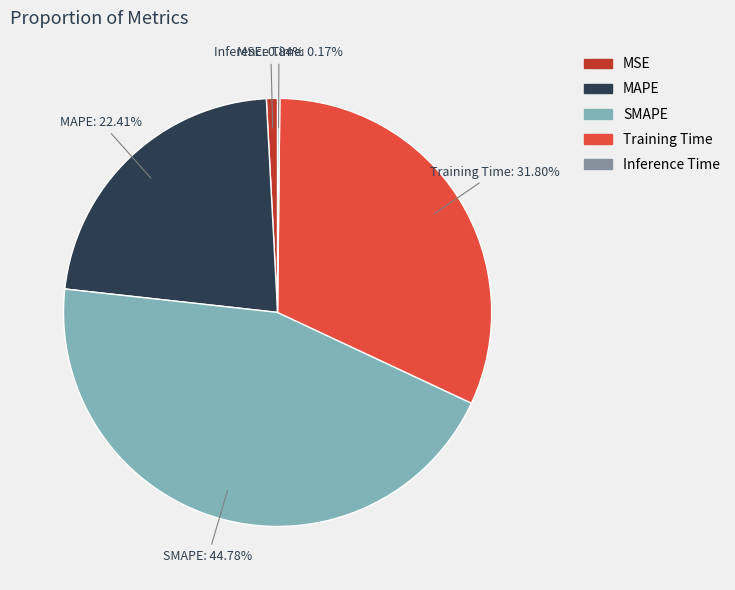

To the nearest percent, what is the difference between the MSE and SMAPE slice percentages?

44%